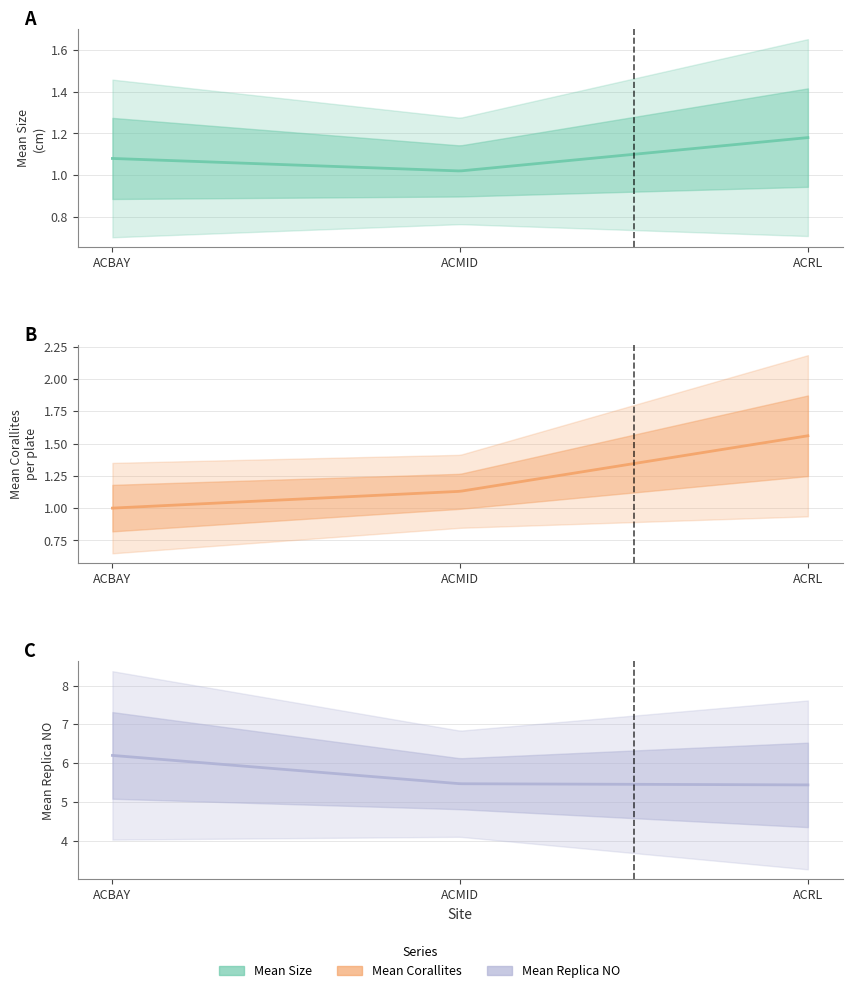

At which category is the sum across all series the highest?

ACBAY